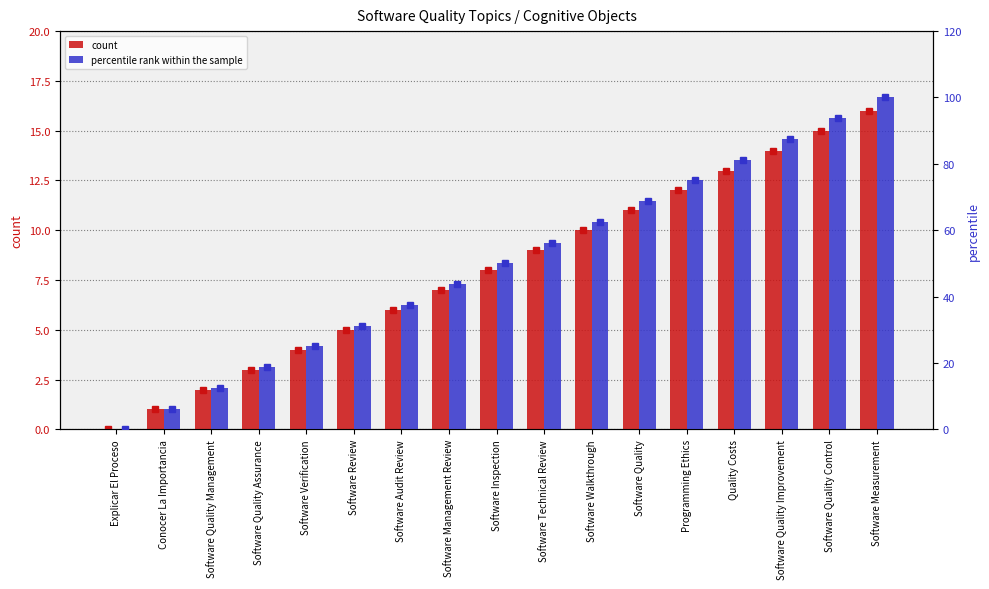

Which label corresponds to the largest value in the chart?

Software Measurement